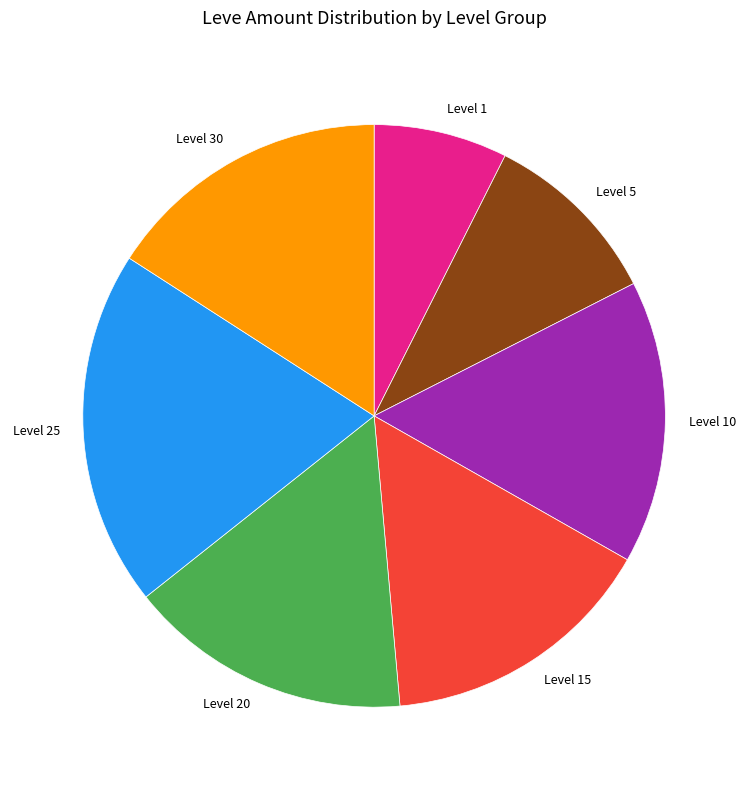

What is the smallest slice in the pie chart?

Level 1